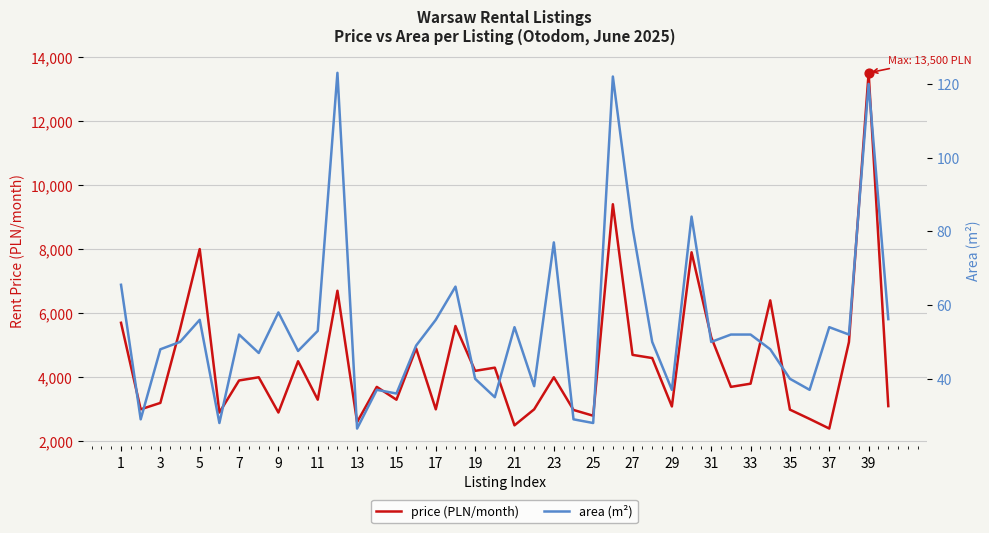

At how many categories does at least one series exceed 2235?

40